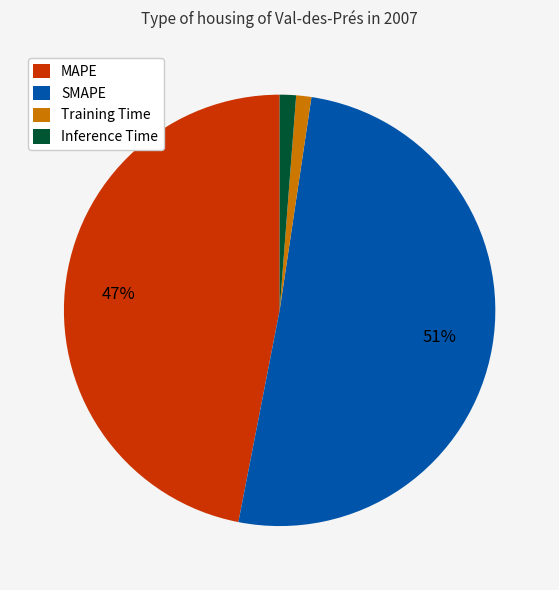

True or false: MAPE accounts for 47% of the total.

True